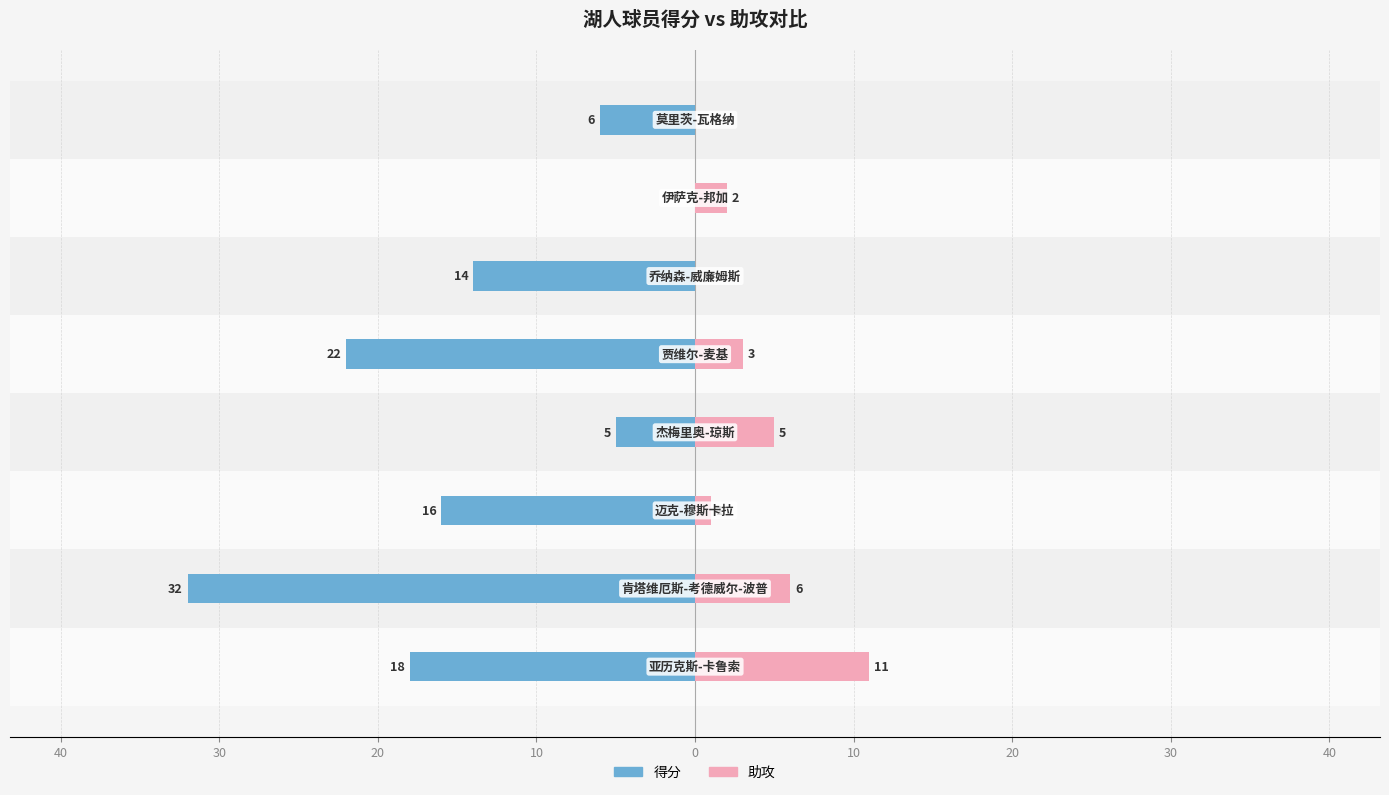

What is the average value of the 助攻 series?

4